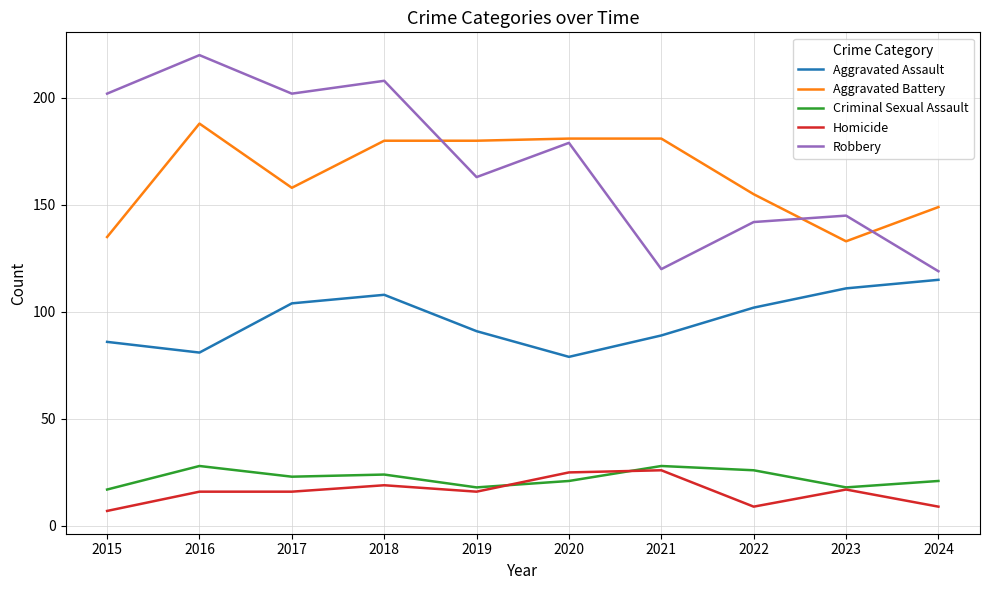

The Aggravated Battery series shows 225 at 2022. True or false?

False